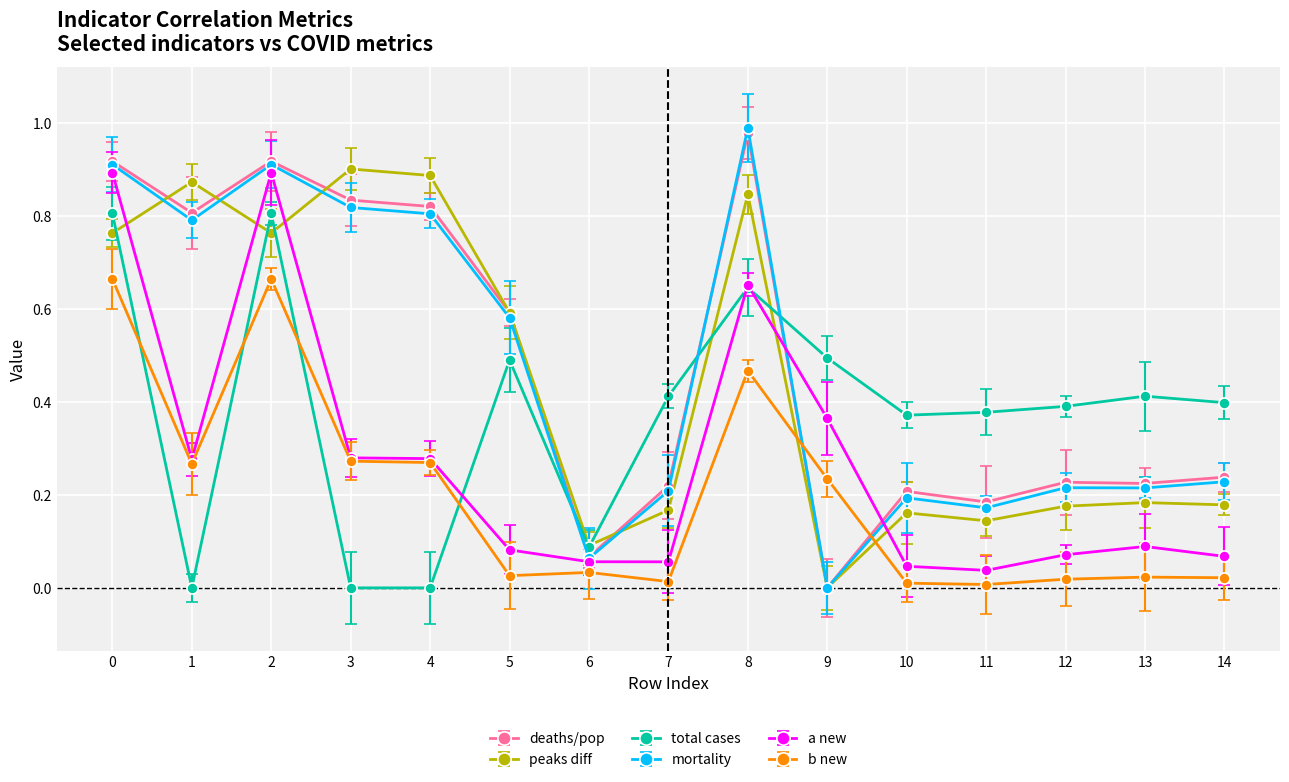

True or false: mortality has more than 0 points higher than both neighbors.

True